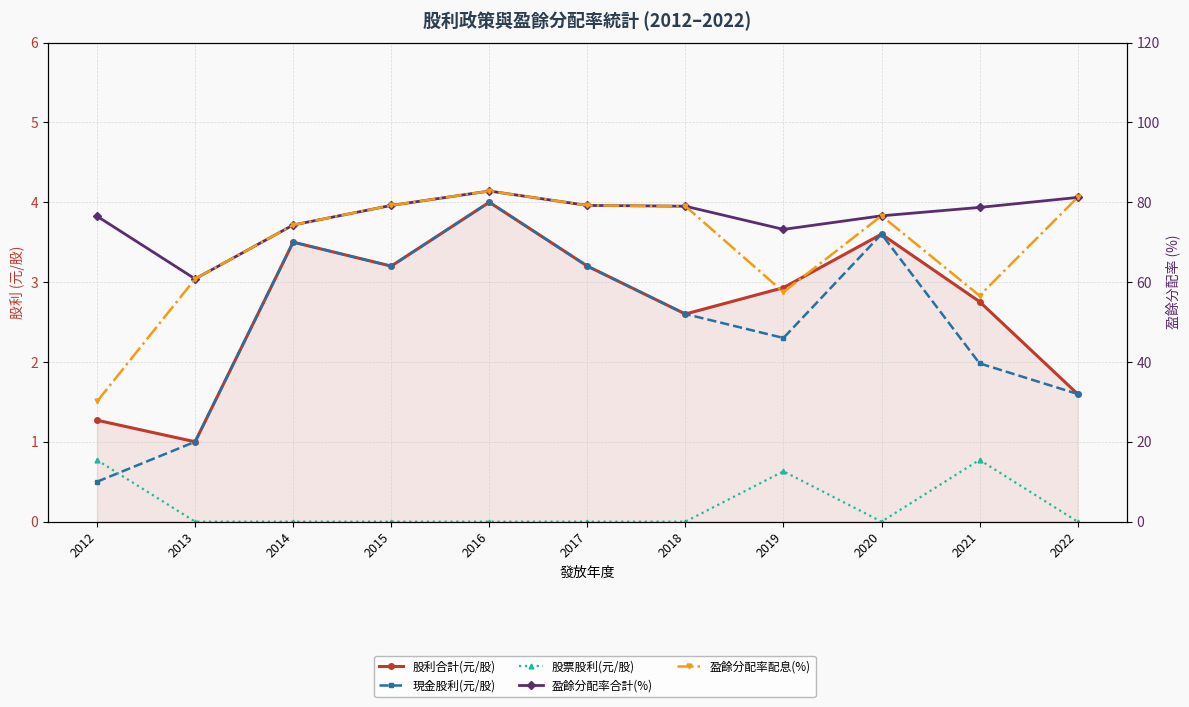

What is the highest value of the 盈餘分配率配息(%) series?

82.8